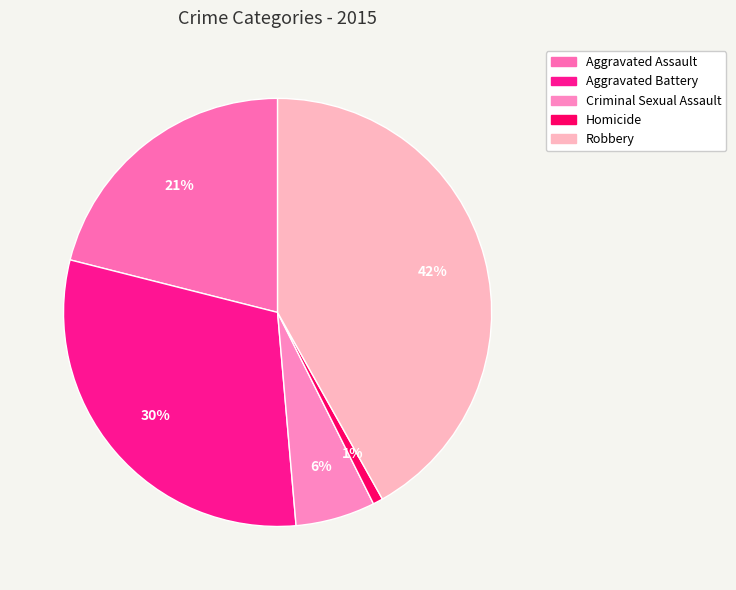

What percentage is the Robbery slice, to the nearest percent?

42%